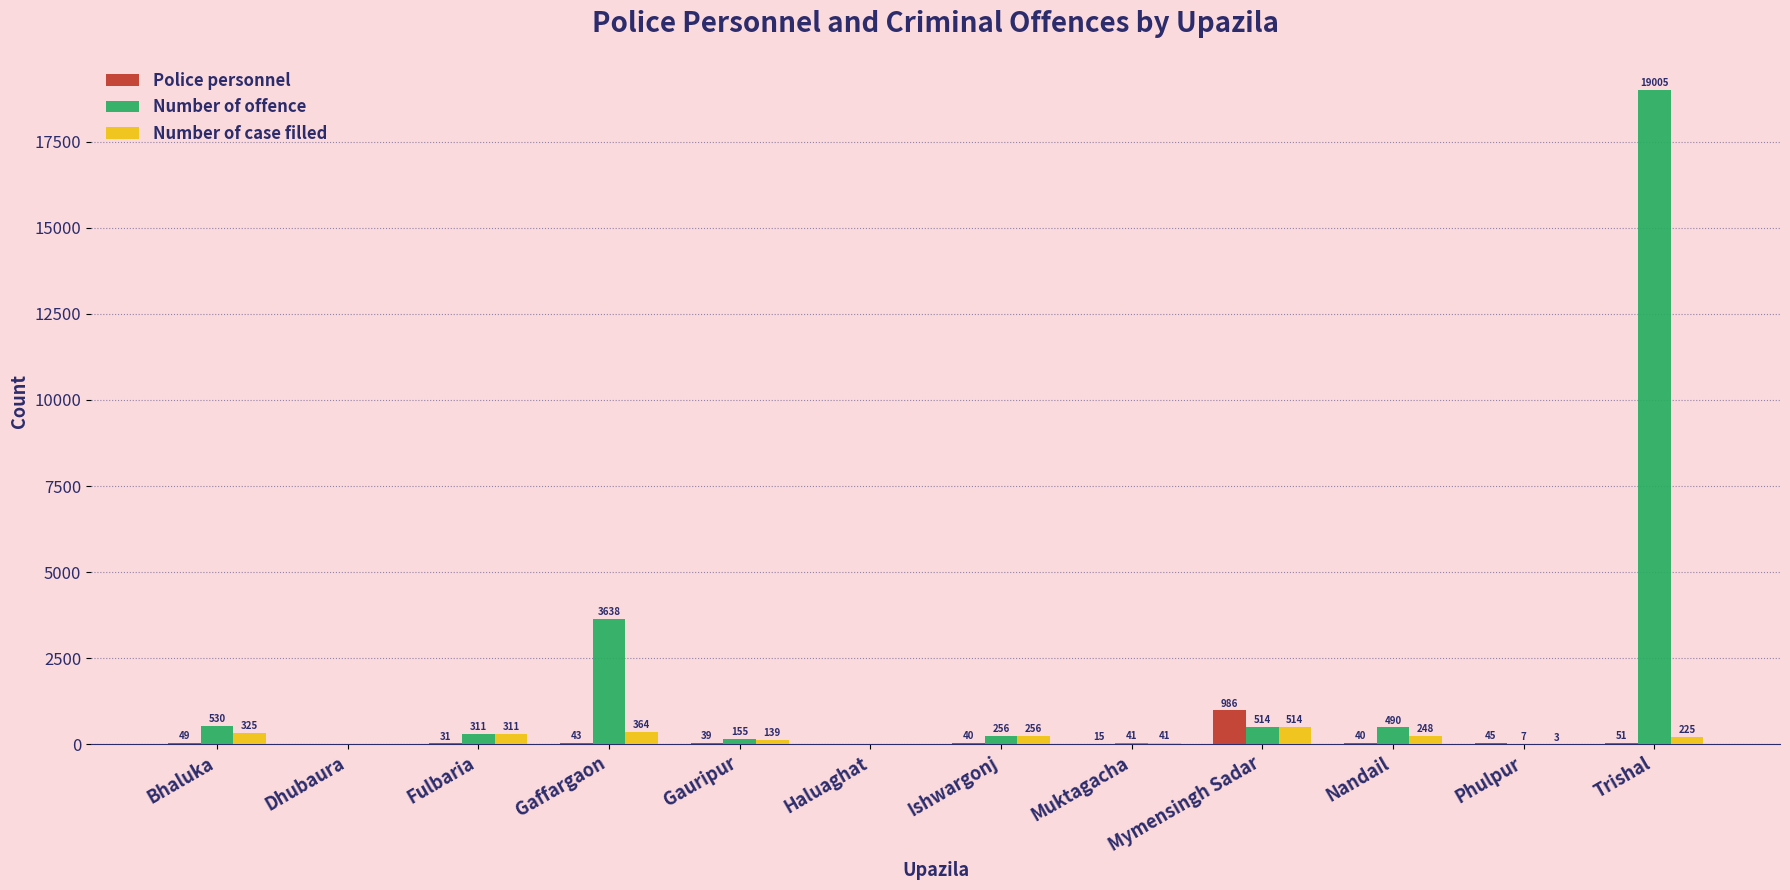

At which label does Number of offence first exceed 311?

Bhaluka